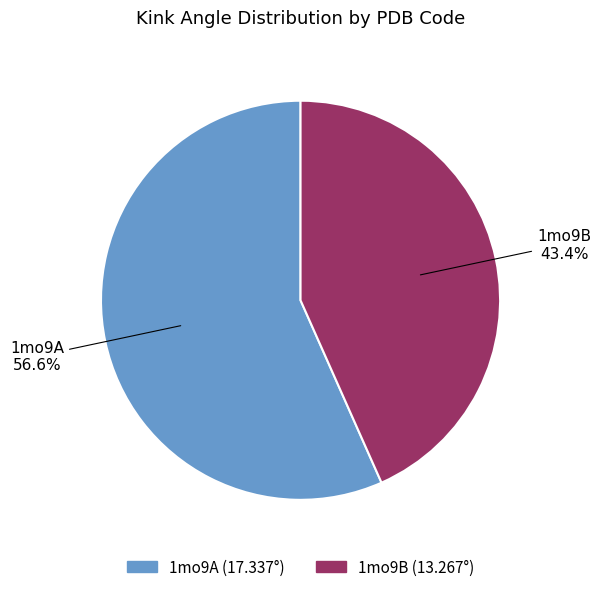

Approximately how many times larger is the value at 1mo9B compared to 1mo9A?

0.8